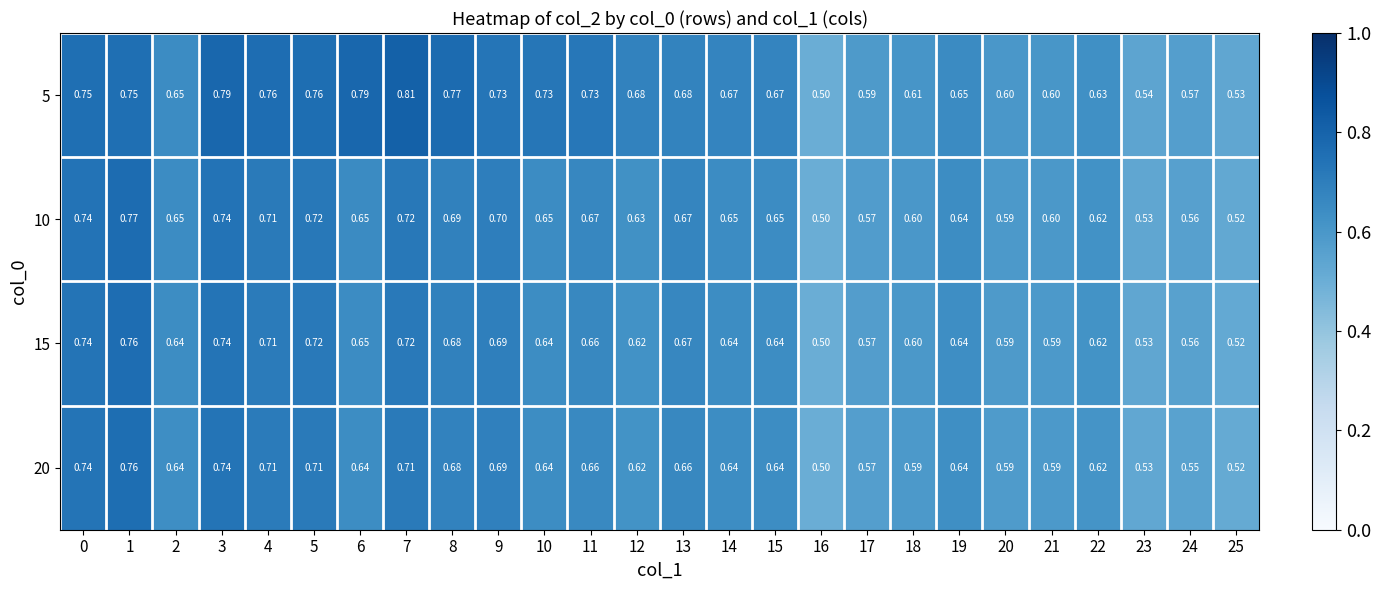

Is the value of 5 at 2 greater than the value of 15 at 19?

Yes